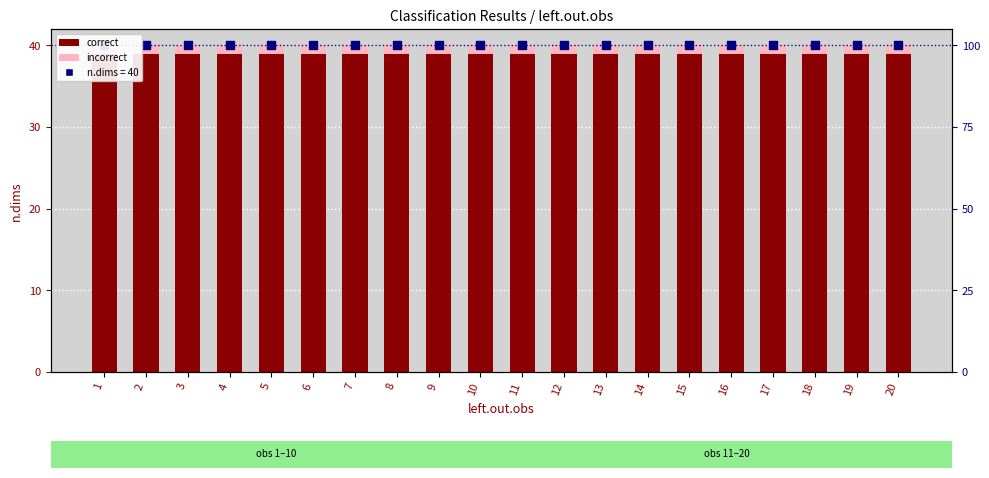

At which category is the sum across all series the highest?

1